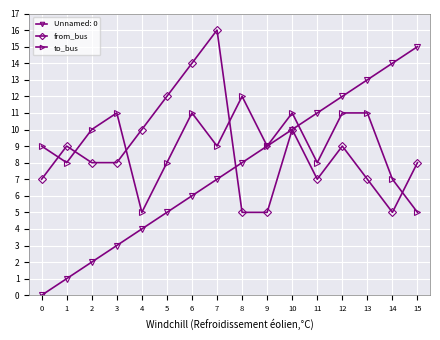

Which series ends up on top after the final intersection of to_bus and from_bus?

from_bus